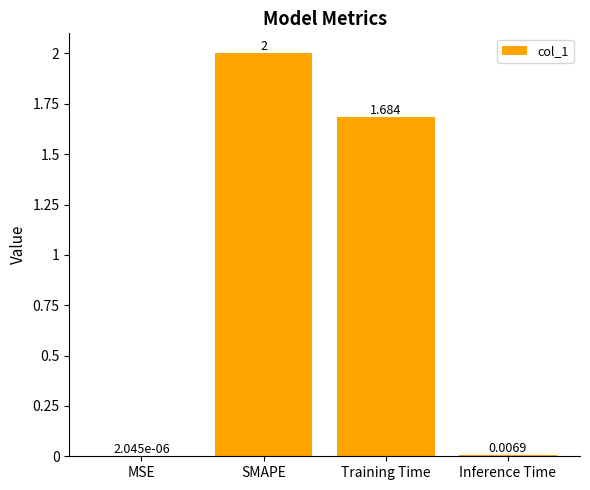

Which has a higher value, Training Time or SMAPE?

SMAPE